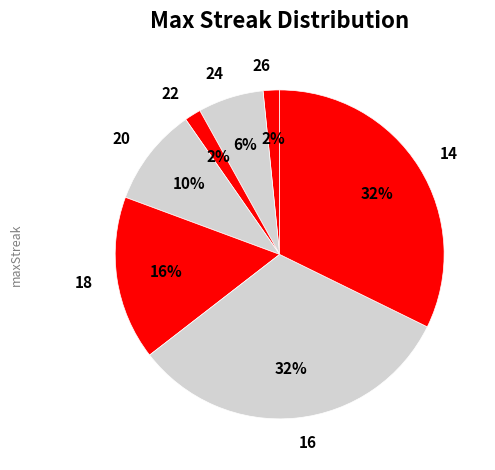

Combined, do 26 and 16 account for over 50%?

No